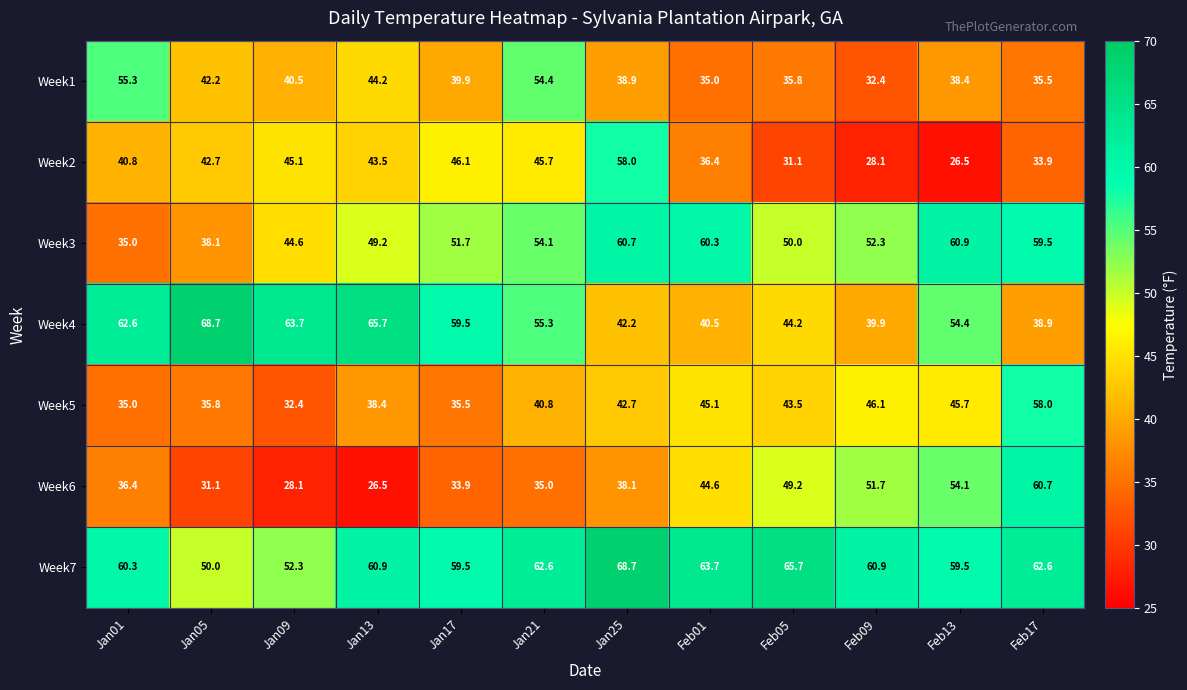

What is the difference between the second highest and minimum values in the Week1 series?

22.0